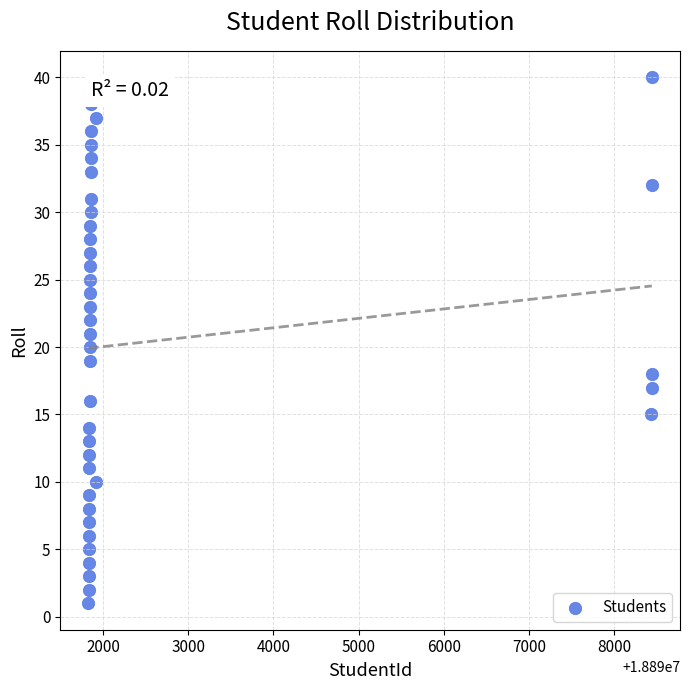

What is the range of Y values (max minus min)?

39